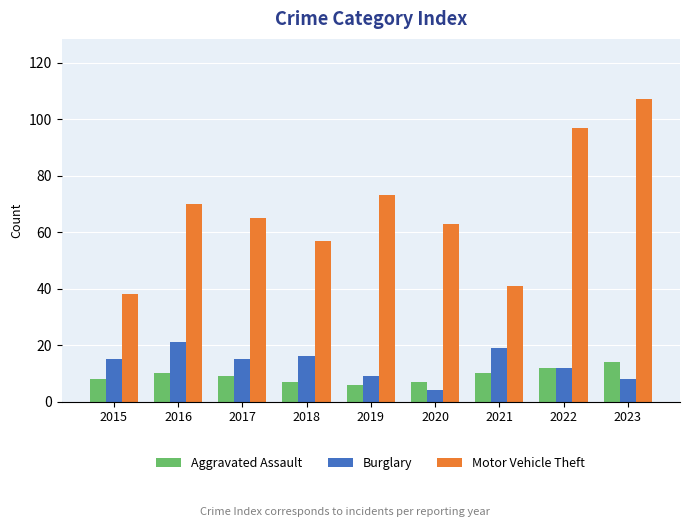

The value of Motor Vehicle Theft at 2022 is 97. True or false?

True